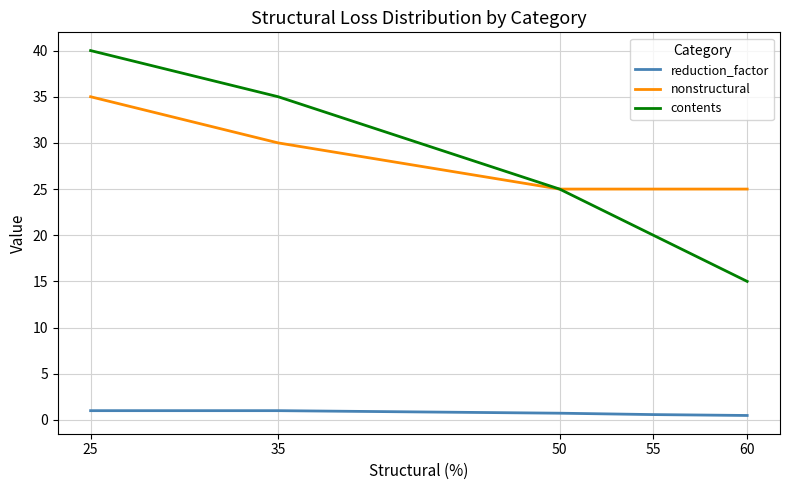

True or false: reduction_factor and contents cross at least once.

False